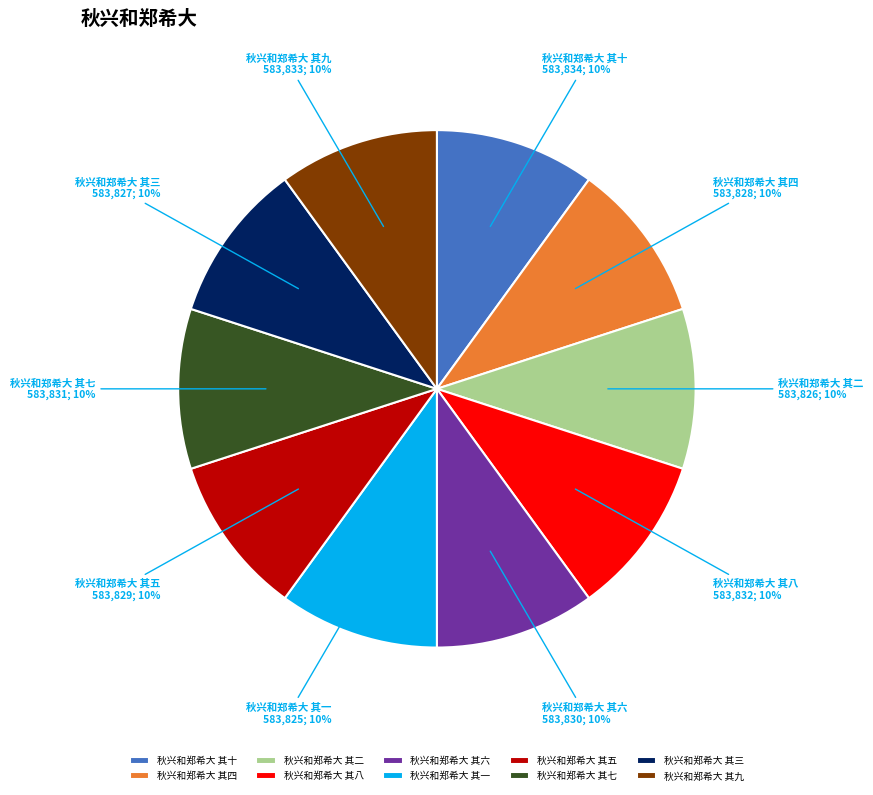

What is the ratio of the value at 秋兴和郑希大 其七 to the value at 秋兴和郑希大 其十?

1.0